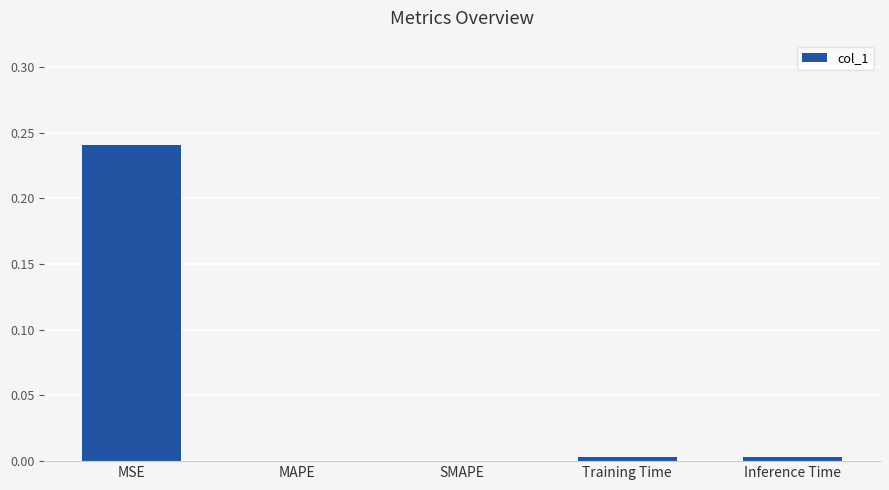

Count the number of categories in the chart.

5